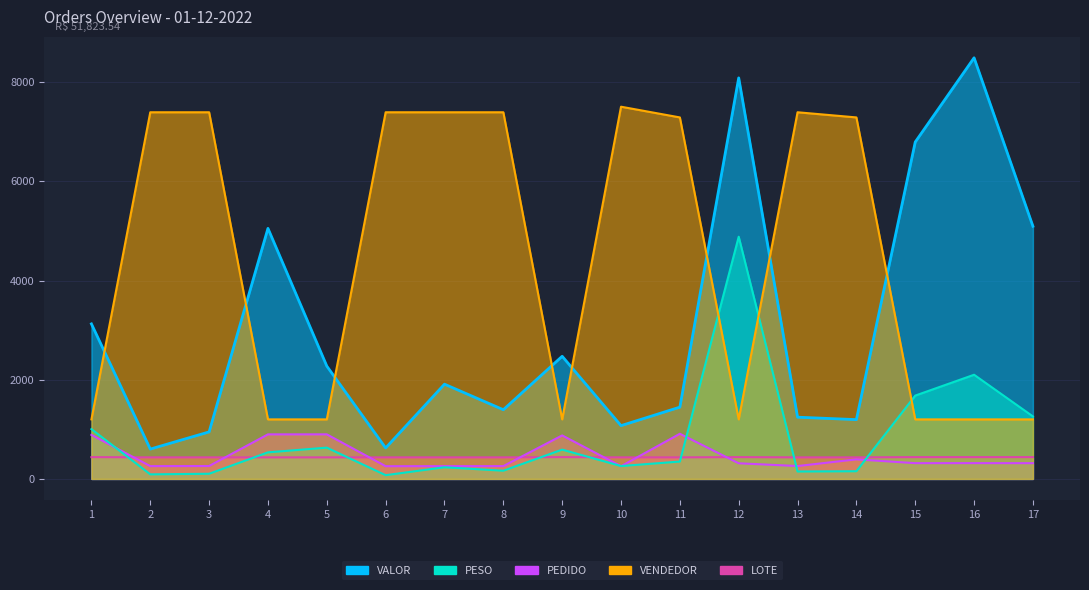

What is the maximum value for VALOR?

8490.0